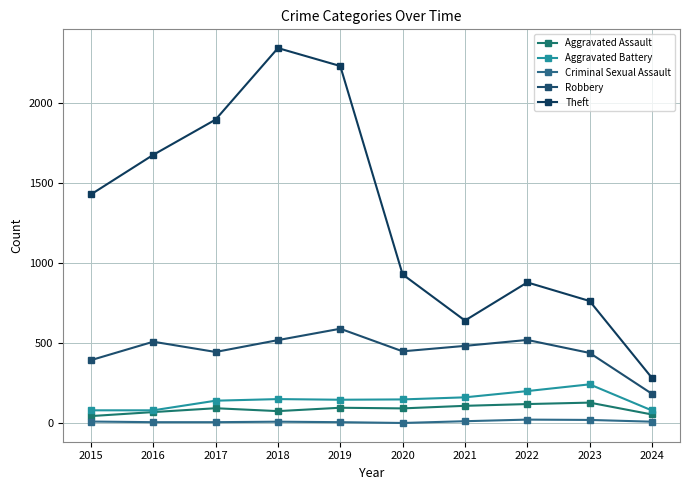

What is the difference between the maximum and minimum values in the Aggravated Battery series?

163